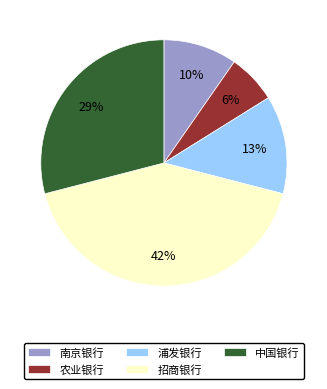

Does any single category account for the majority?

No